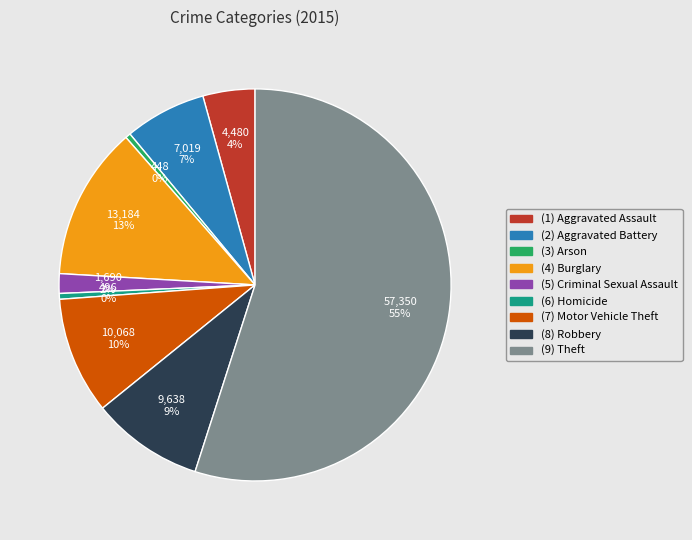

Does any single category account for the majority?

Yes